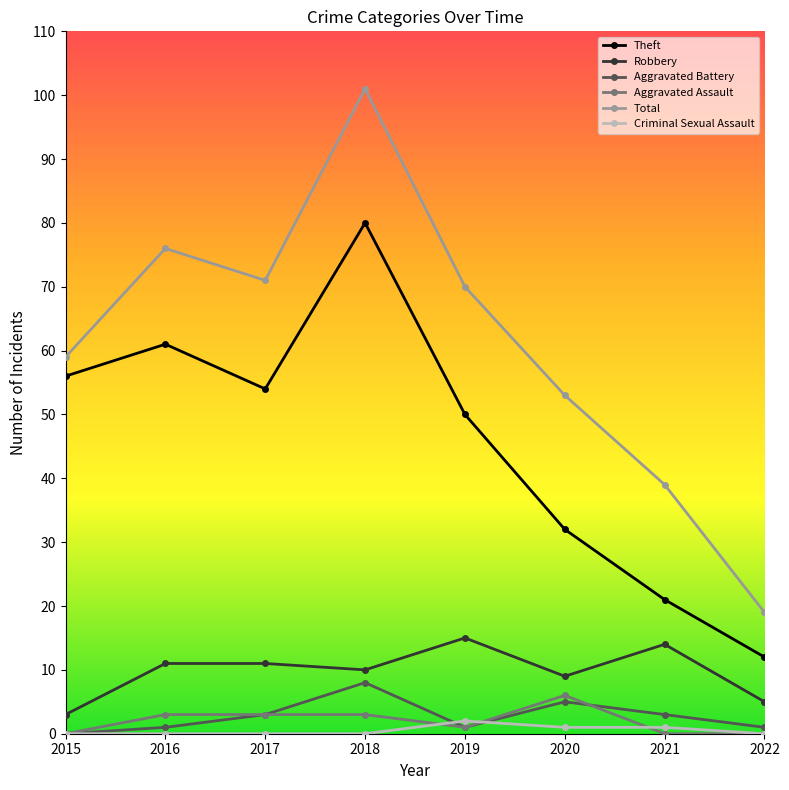

What is the total value across all series at 2021?

78